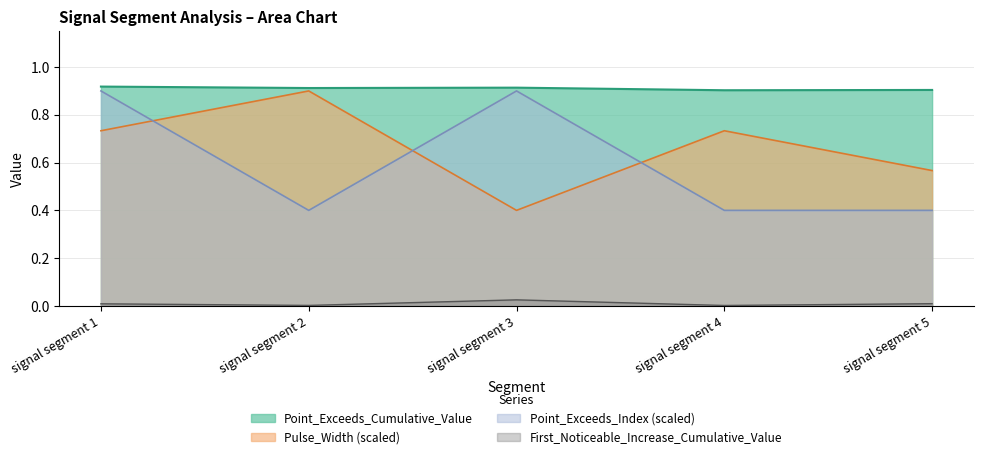

Which category has the lowest value in the Pulse_Width_norm series?

signal segment 3